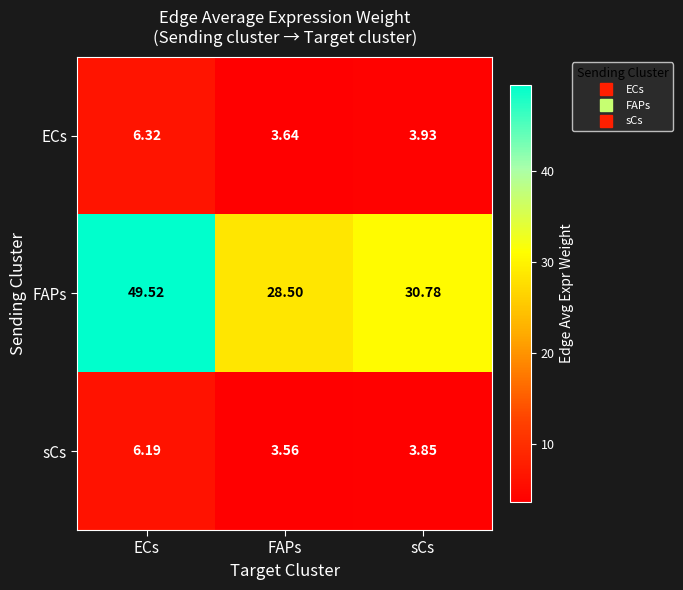

Which series has the widest spread of values?

FAPs